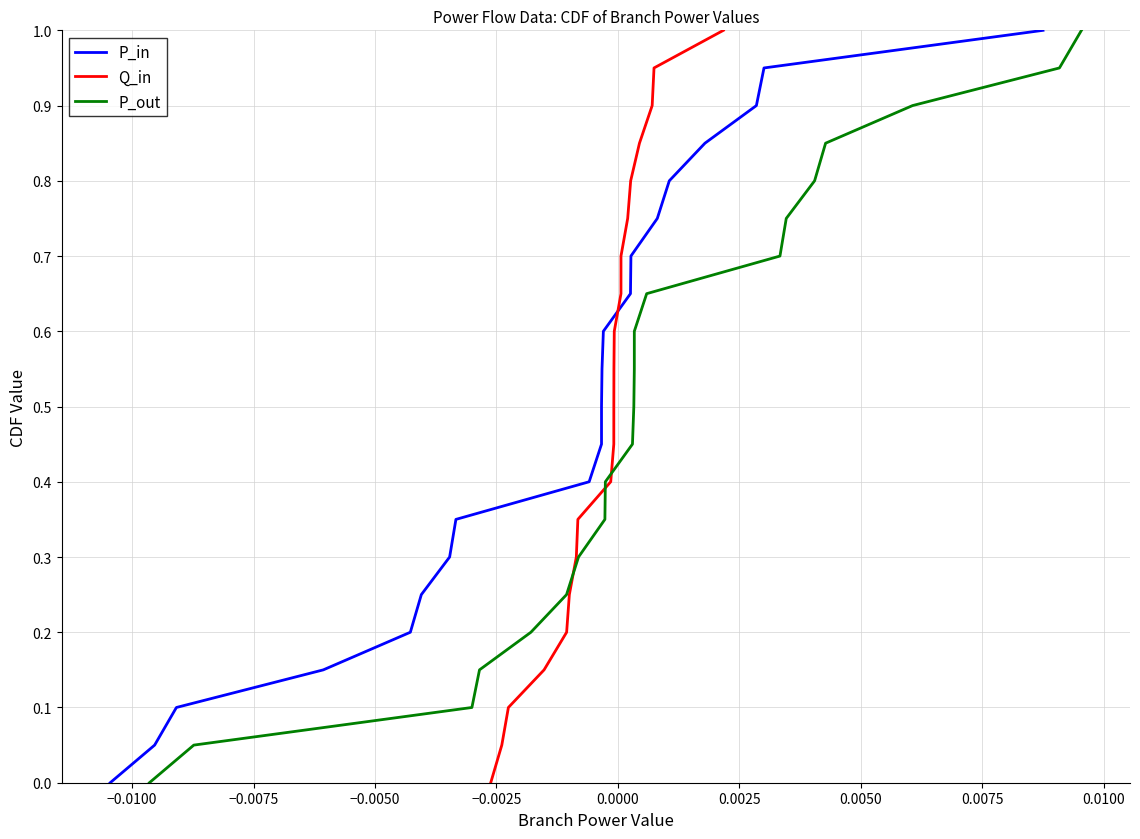

True or false: P_in and P_out intersect in this chart.

False